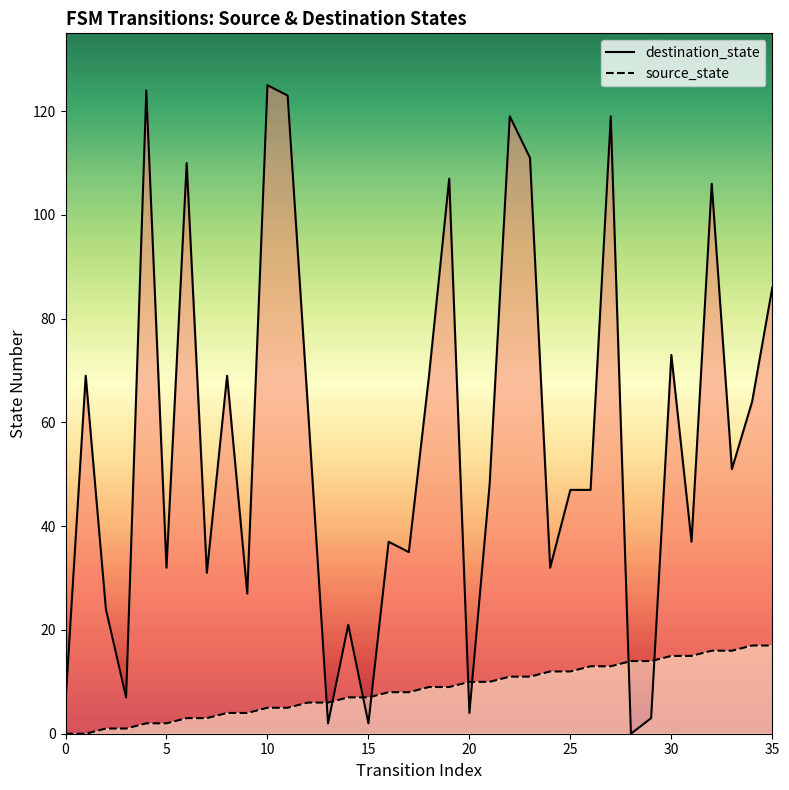

What is the sum of all destination_state values?

2030